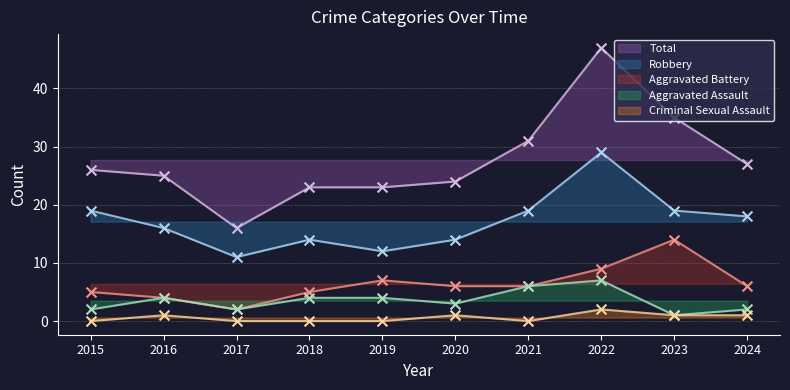

Which series has the widest spread of Y values?

Total